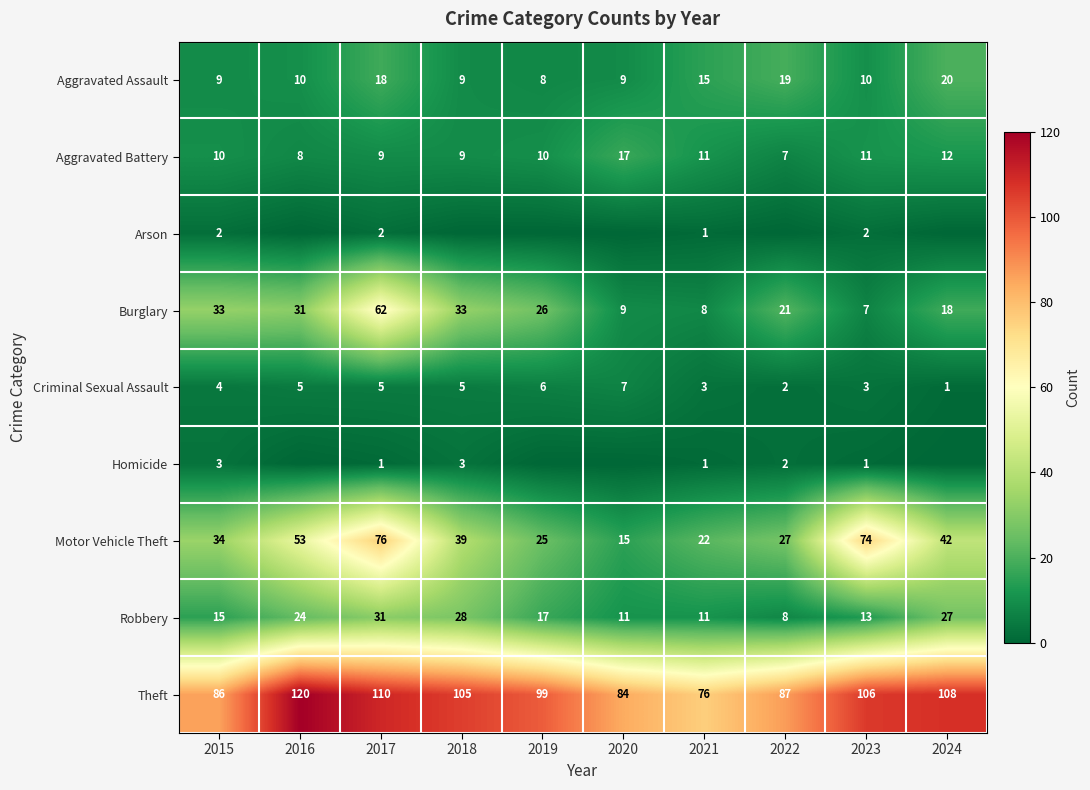

The value of Criminal Sexual Assault at 2023 is 1. True or false?

False